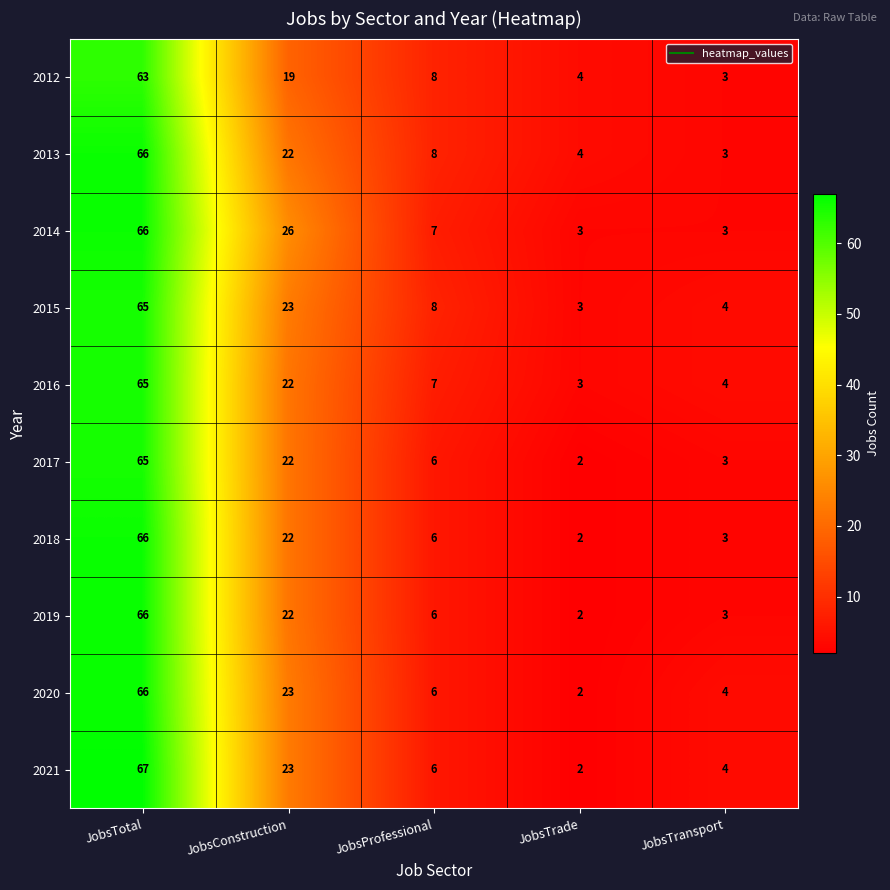

What is the approximate value of 2015 at JobsProfessional?

8